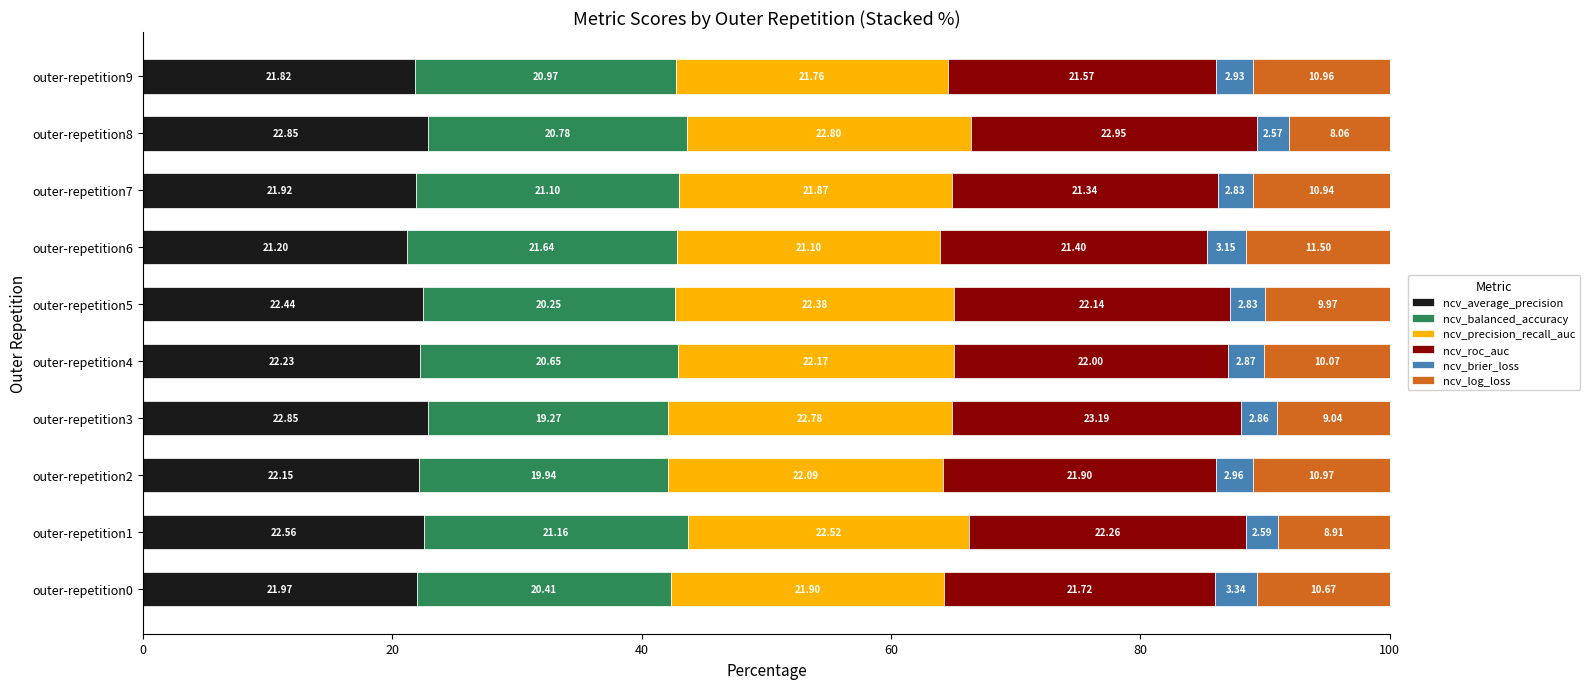

What is the total value across all series at outer-repetition2?

100.0